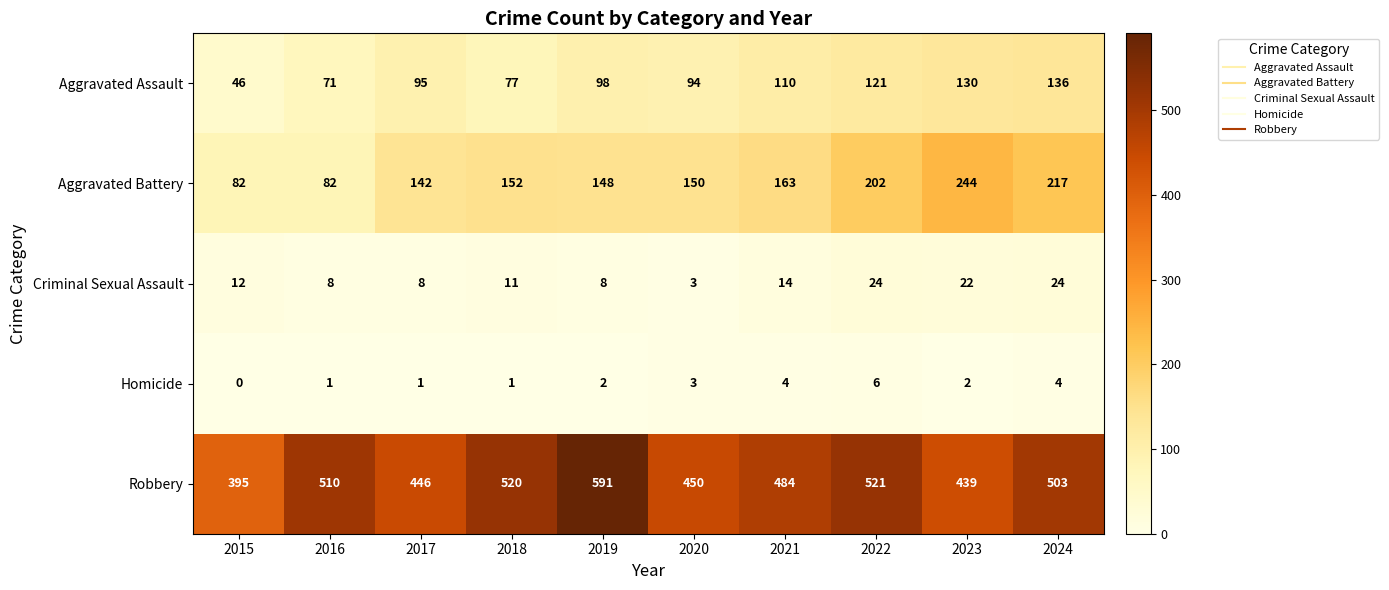

At which category is the sum across all series the highest?

2024